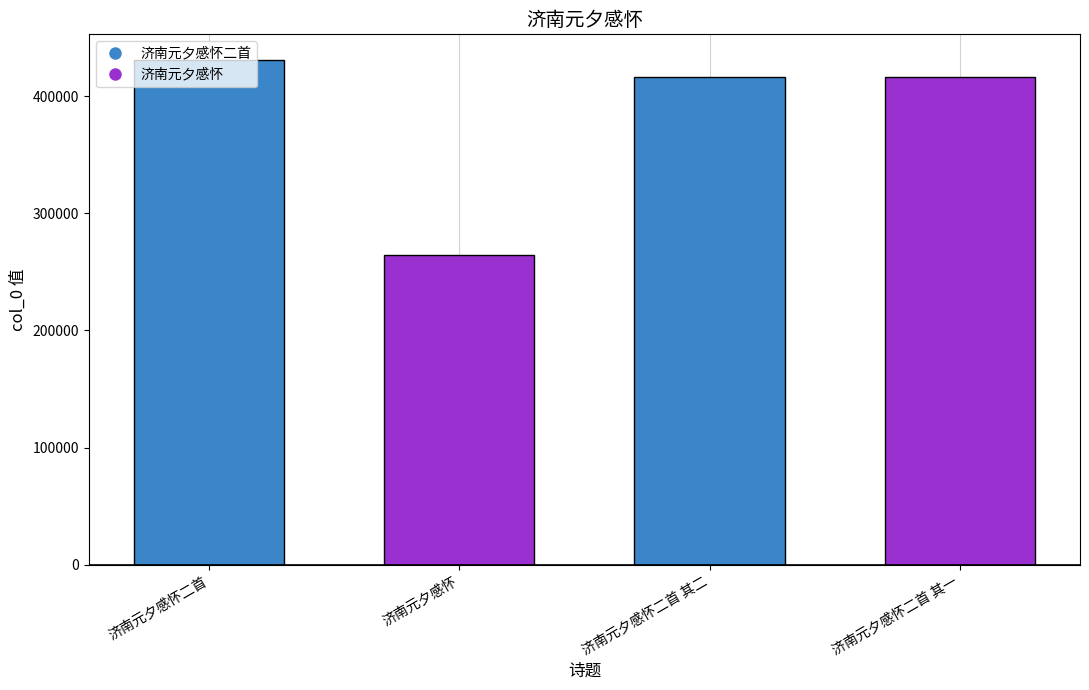

What position from the right is 济南元夕感怀二首 其一?

1